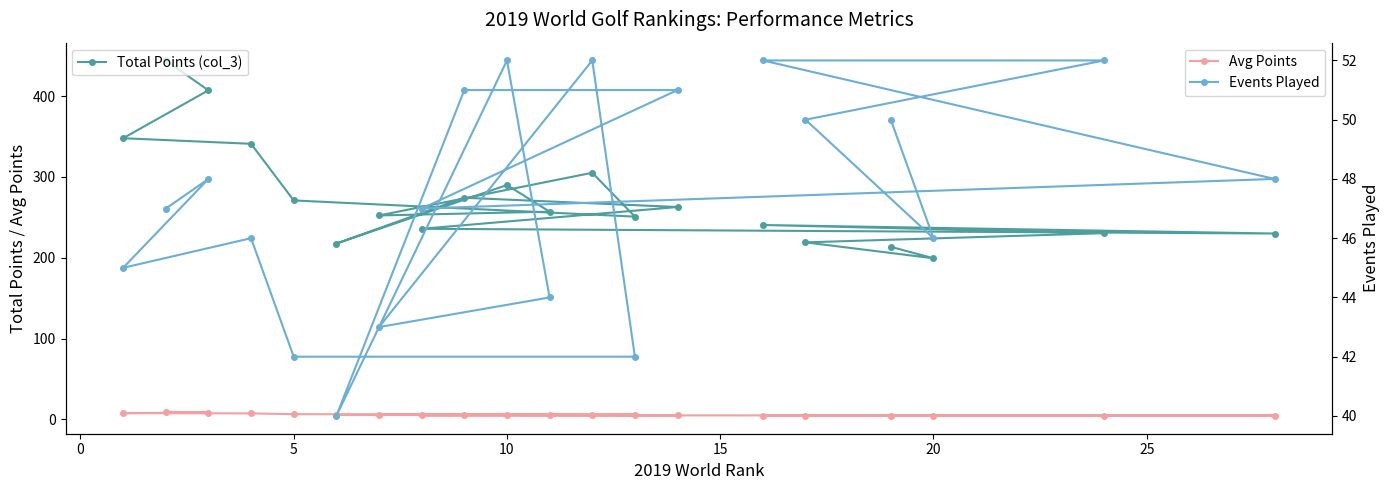

What is the maximum value for Events Played?

52